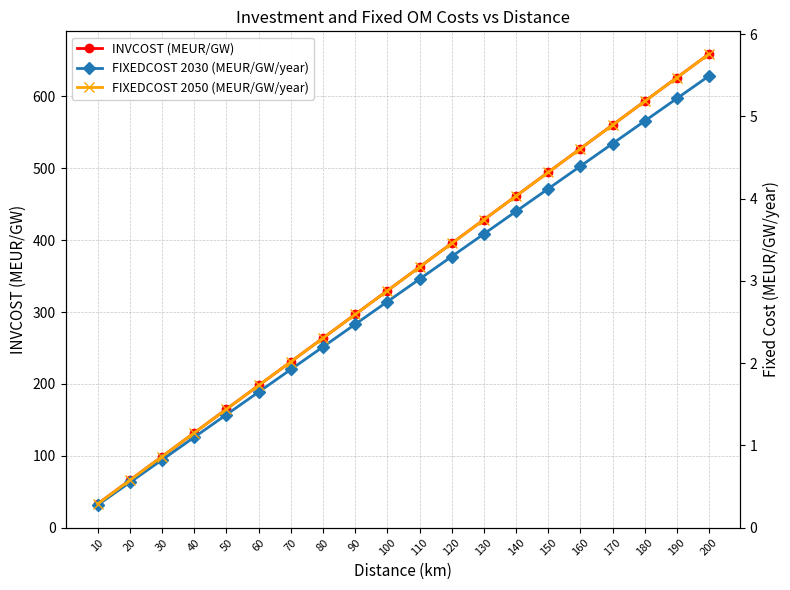

What is the value of the FIXEDCOST 2030 (MEUR/GW/year) point at the 16th from the left?

4.4